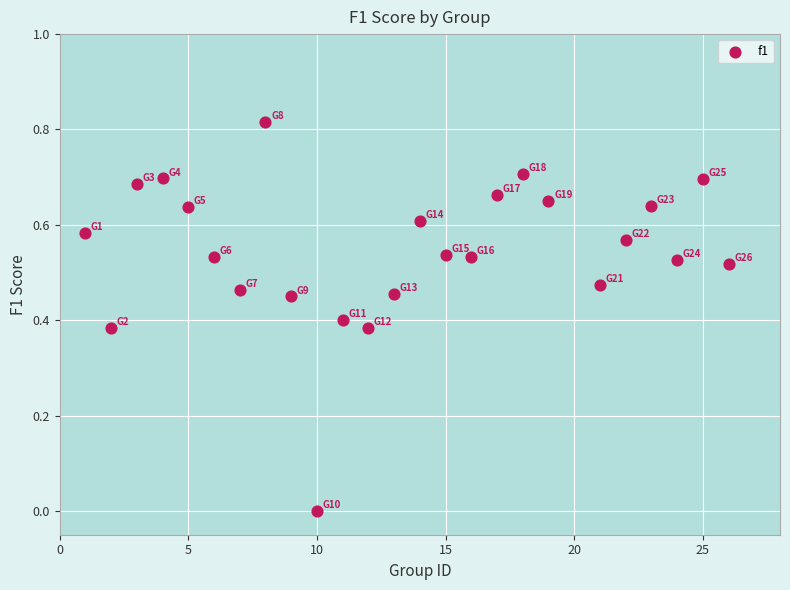

What is the range of X values (max minus min)?

25.0